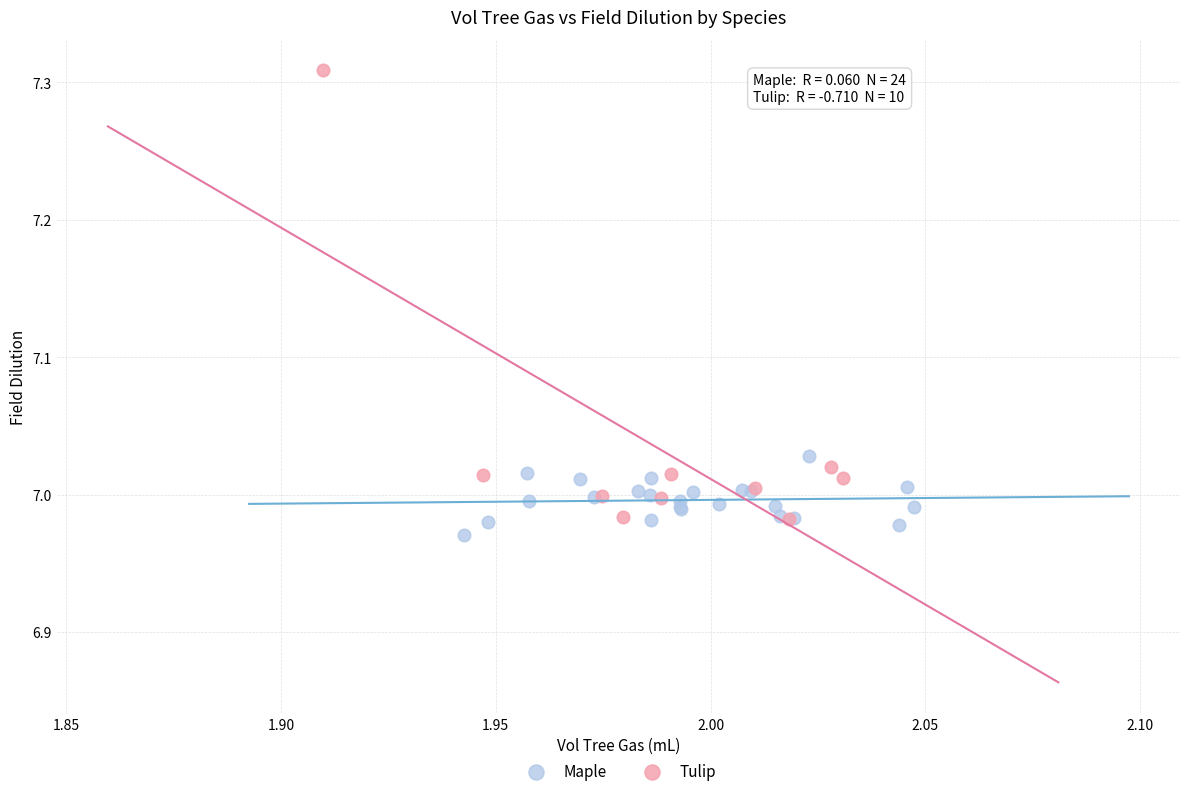

Which series has the widest spread of Y values?

Tulip